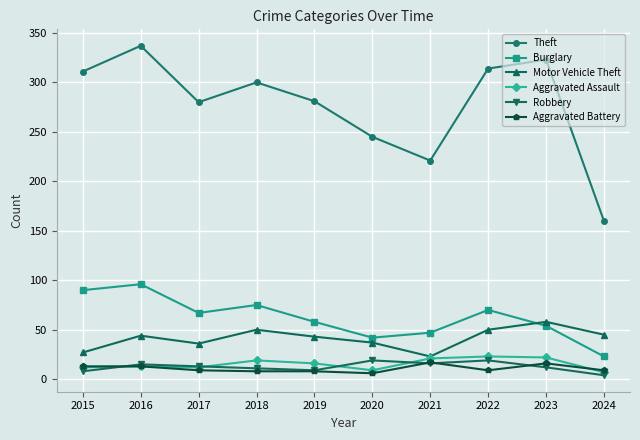

At which label does Aggravated Assault first exceed 16?

2018